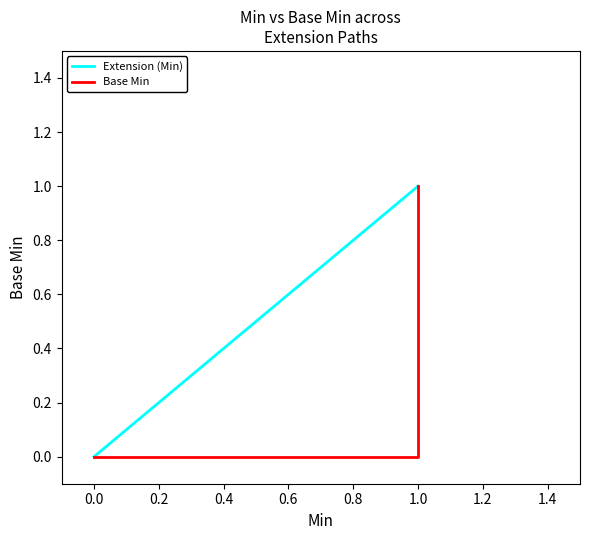

True or false: Base Min has a value of 0 at 1.0.

False